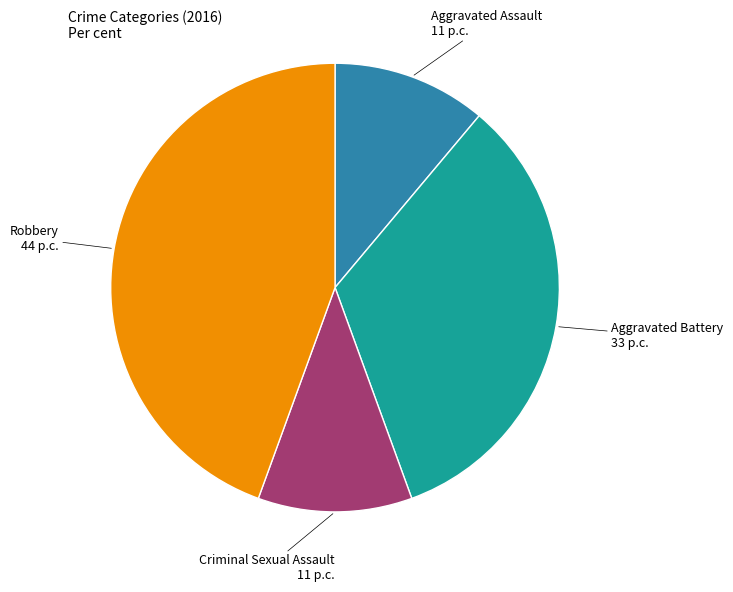

How many slices are in this pie chart?

4